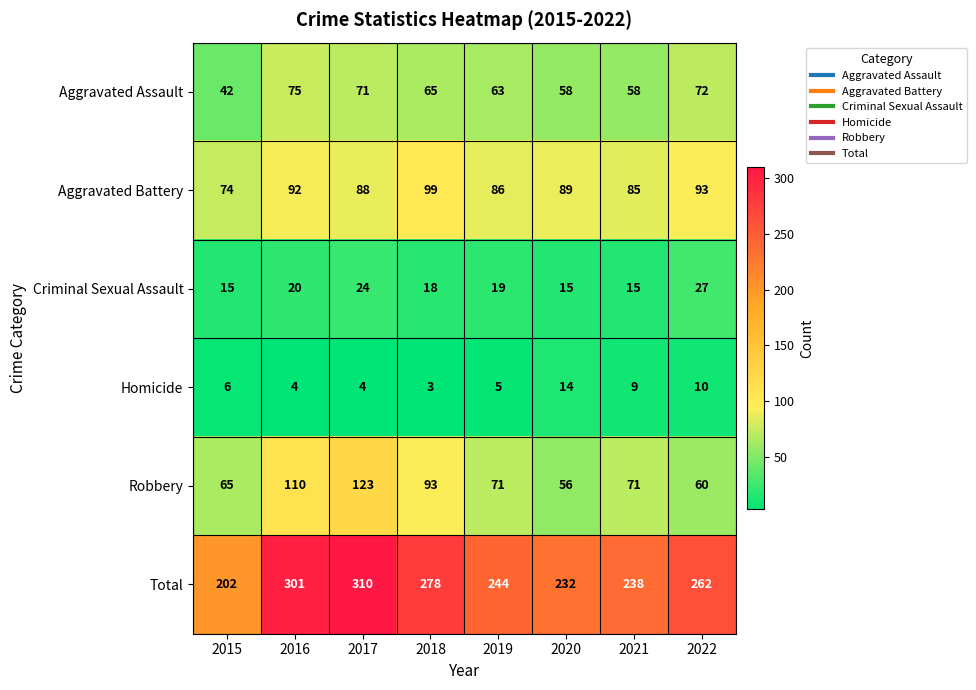

At which category is the sum across all series the highest?

2017